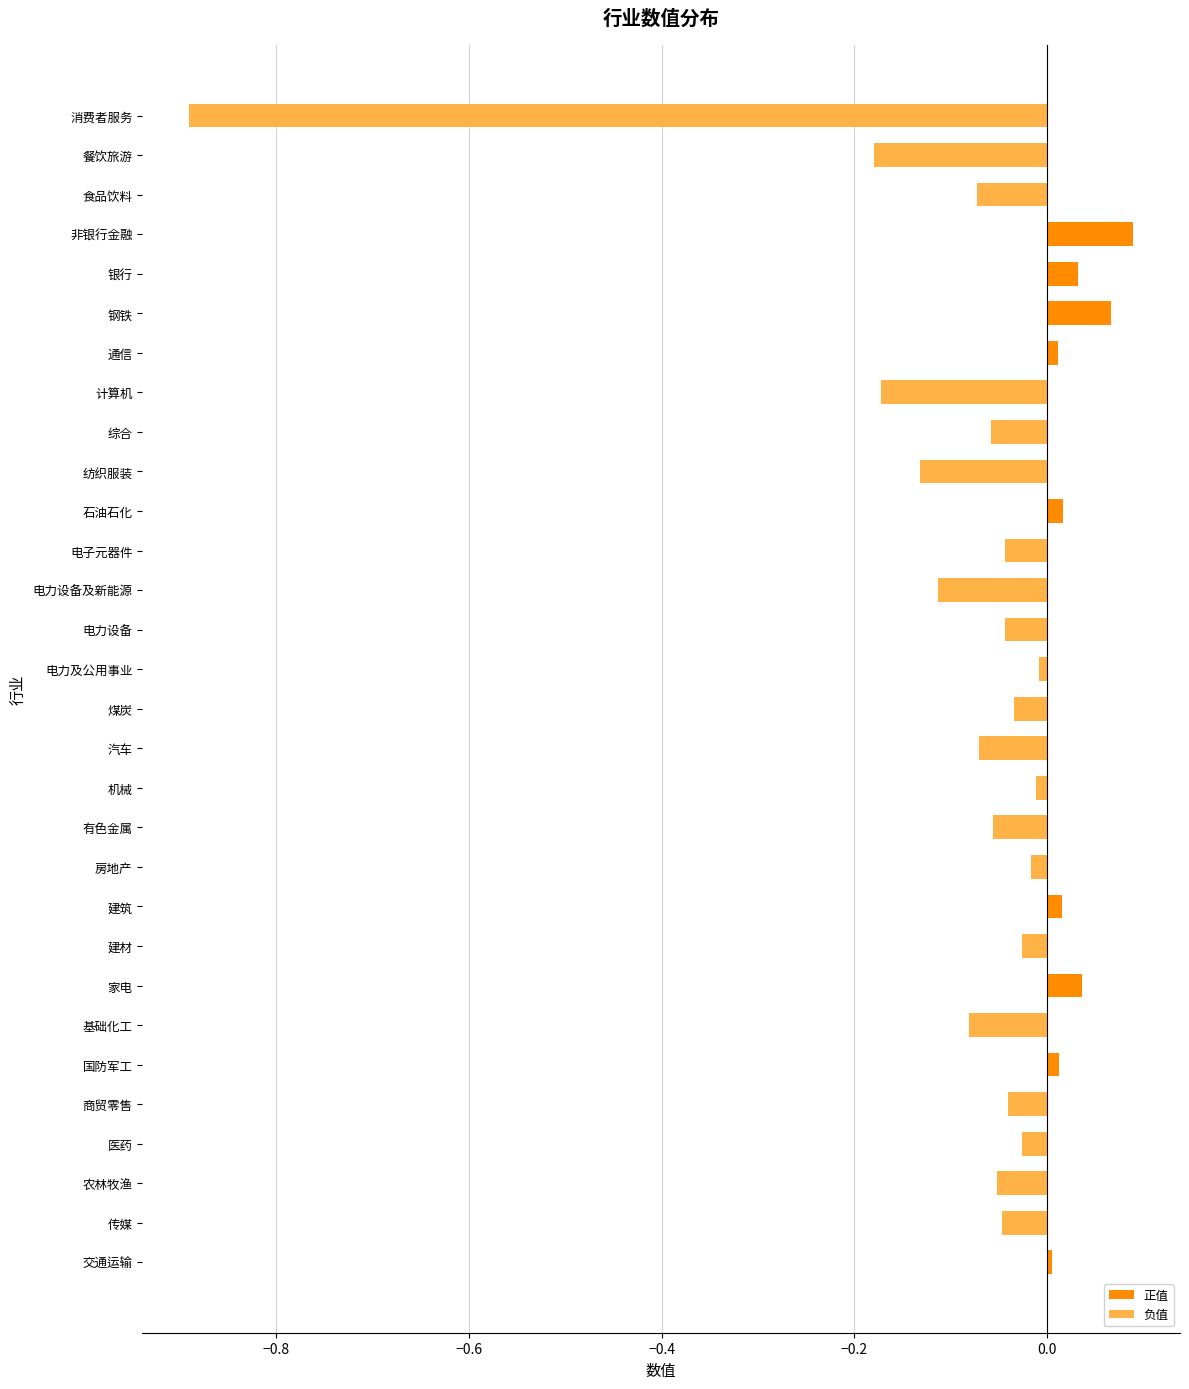

Is it true that the value at 医药 is -0.0?

True